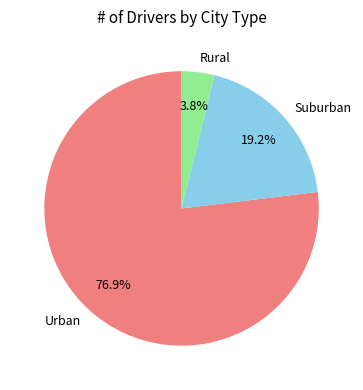

Between Rural and Urban, which is larger?

Urban